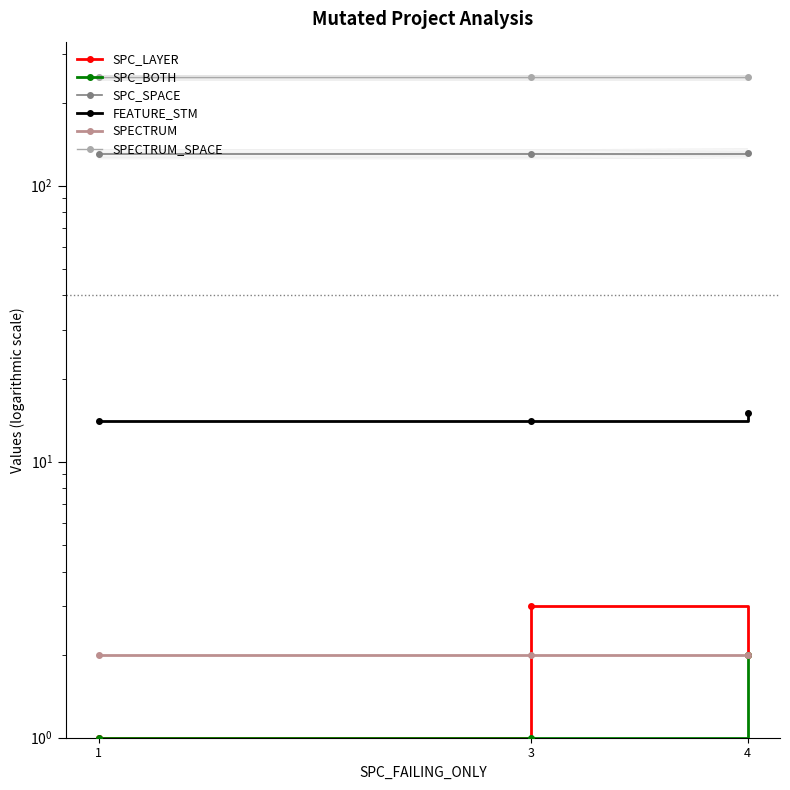

What are all the series names shown in the legend?

SPC_LAYER, SPC_BOTH, SPC_SPACE, FEATURE_STM, SPECTRUM, SPECTRUM_SPACE